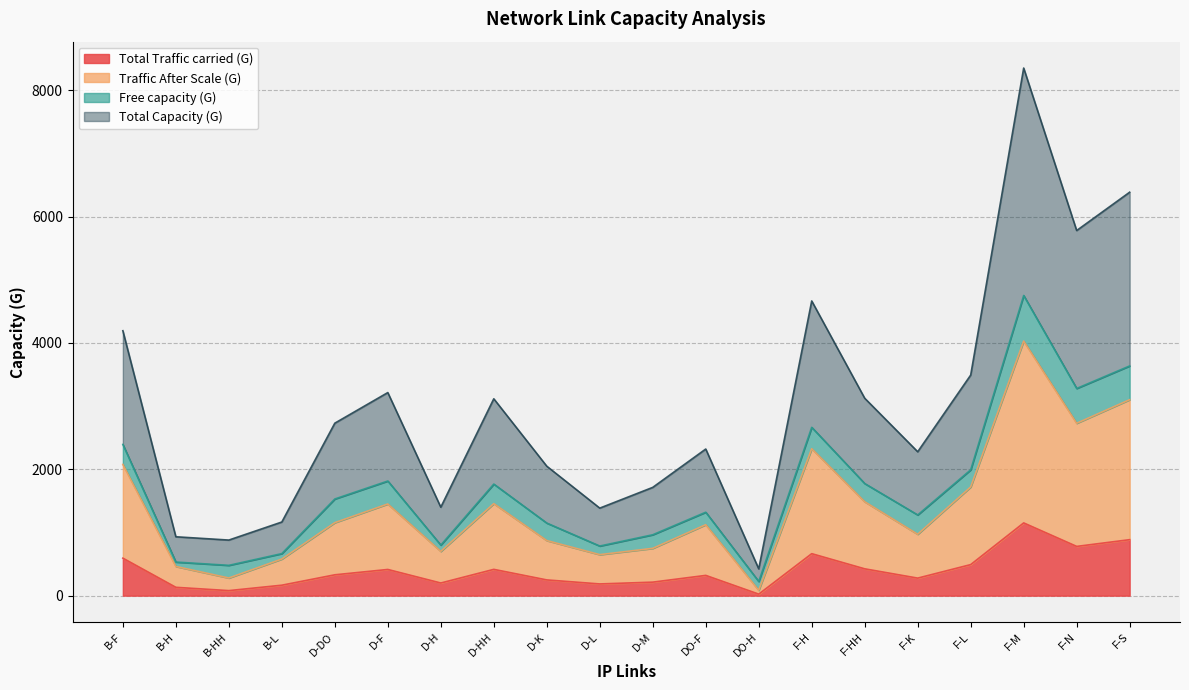

Which series has the largest range (max minus min)?

Total Capacity (G)